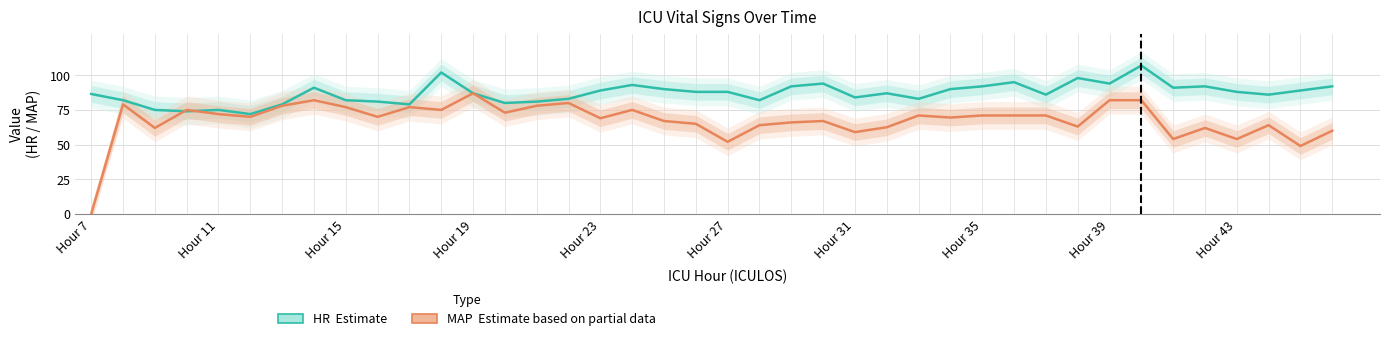

What are all the series names shown in the legend?

HR (Estimate), MAP (Estimate based on partial data)